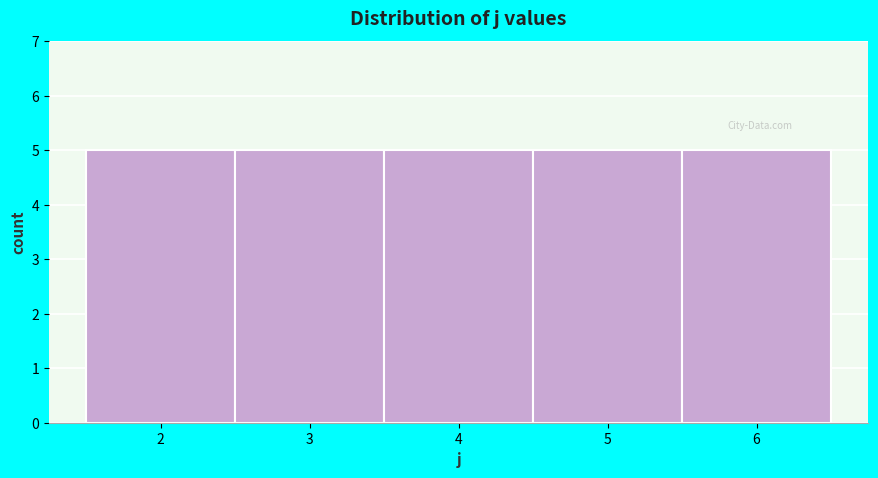

Reading left to right, list every bar in this chart as the range it spans on the x-axis followed by its height. The values are not printed on the chart, so give them approximately, as read against the axis.

1.5 to 2.5: 5
2.5 to 3.5: 5
3.5 to 4.5: 5
4.5 to 5.5: 5
5.5 to 6.5: 5